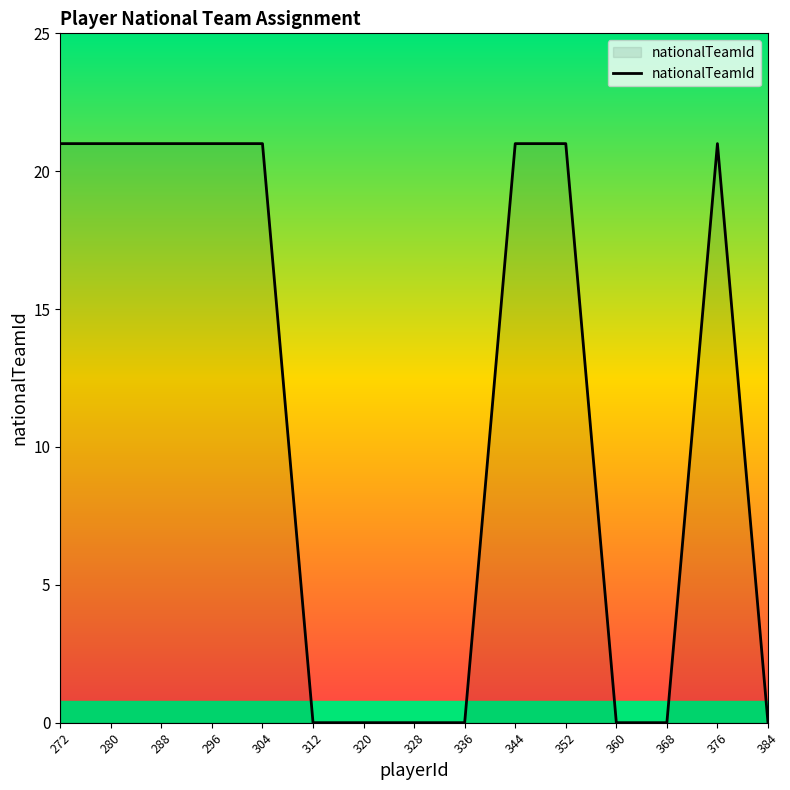

Reading left to right, transcribe all the data shown in this chart.

272=21	280=21	288=21	296=21	304=21	312=0	320=0	328=0	336=0	344=21	352=21	360=0	368=0	376=21	384=0